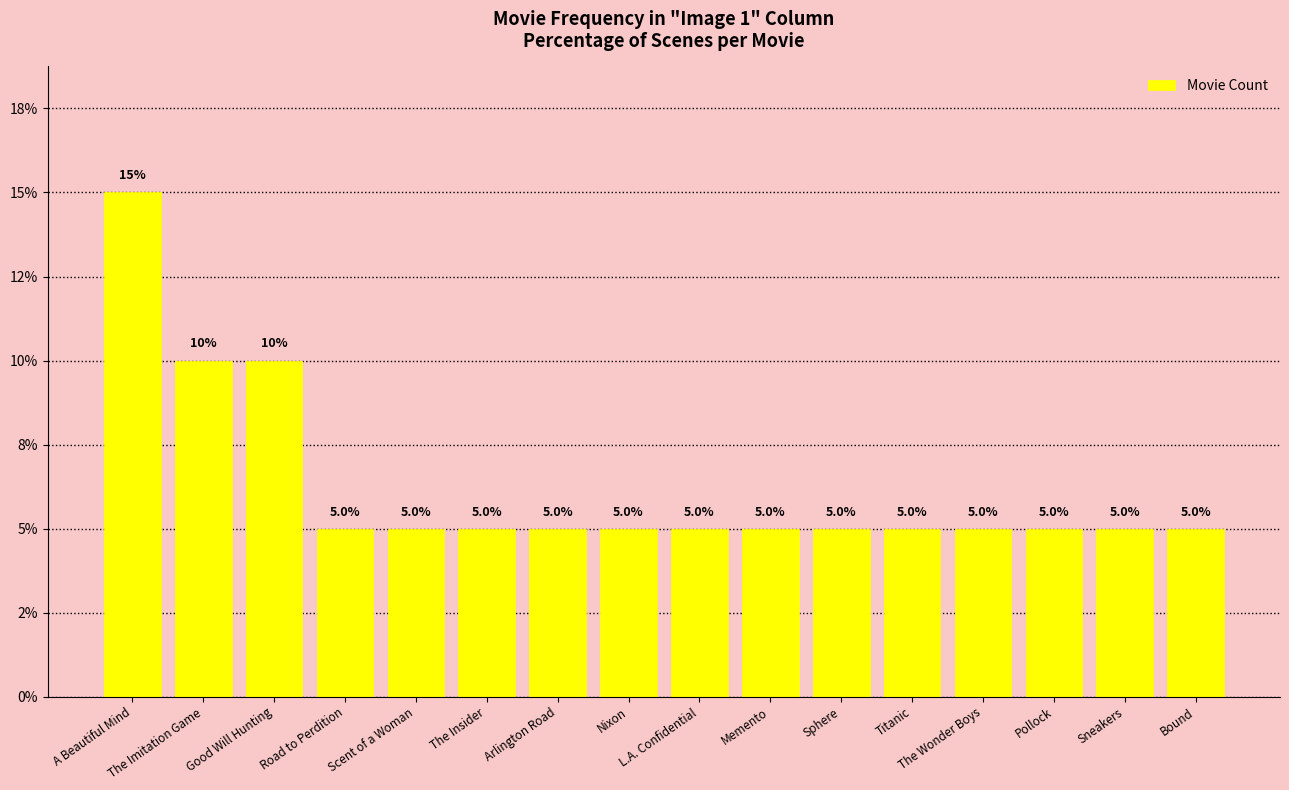

The chart shows a value of 15 at A Beautiful Mind. True or false?

True